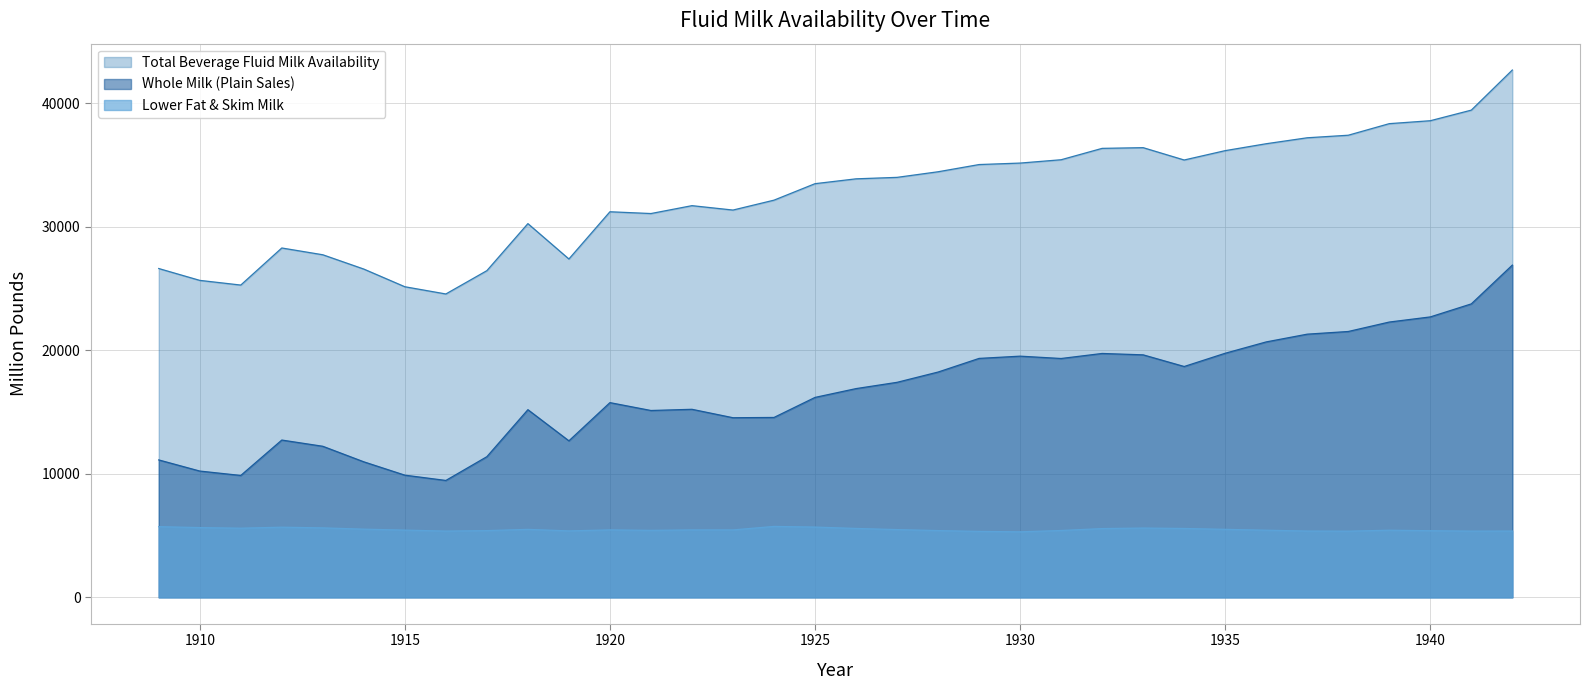

What is the difference between the maximum and minimum values in the Whole Milk (Plain Sales) series?

17429